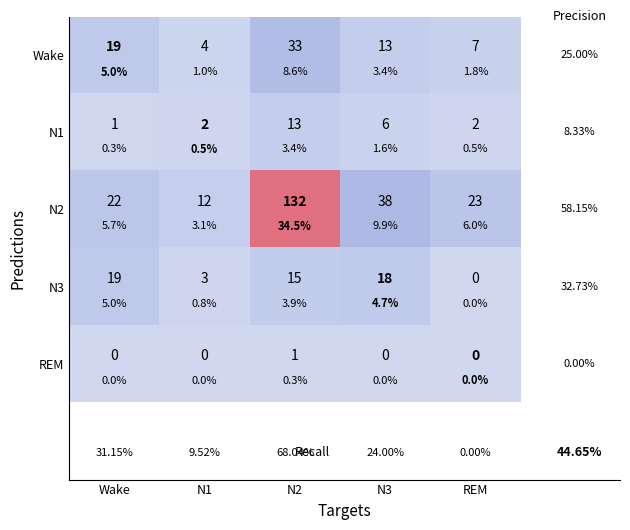

Which series has the largest total across all categories?

N2